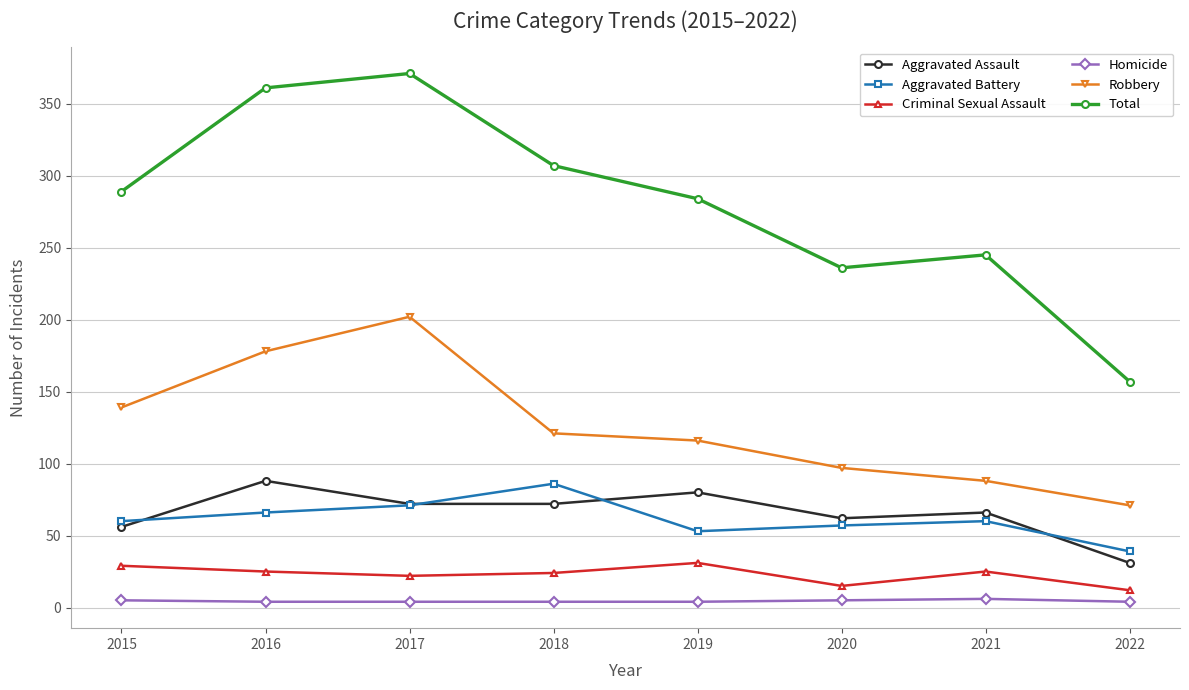

Is it true that Aggravated Assault equals 80 at 2019?

True